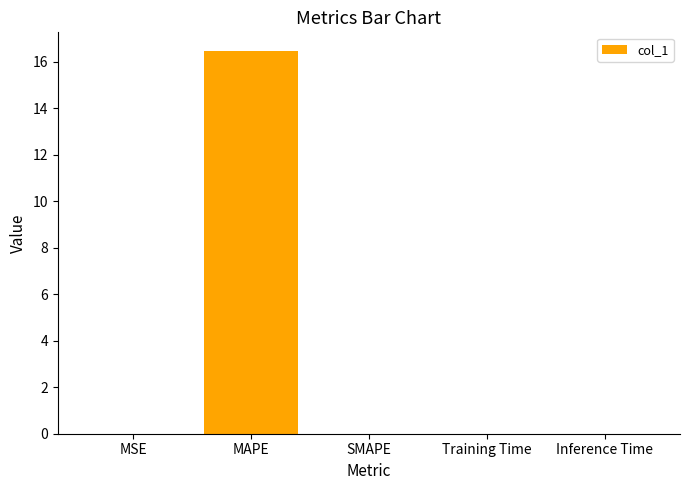

Which has a higher value, MAPE or MSE?

MAPE